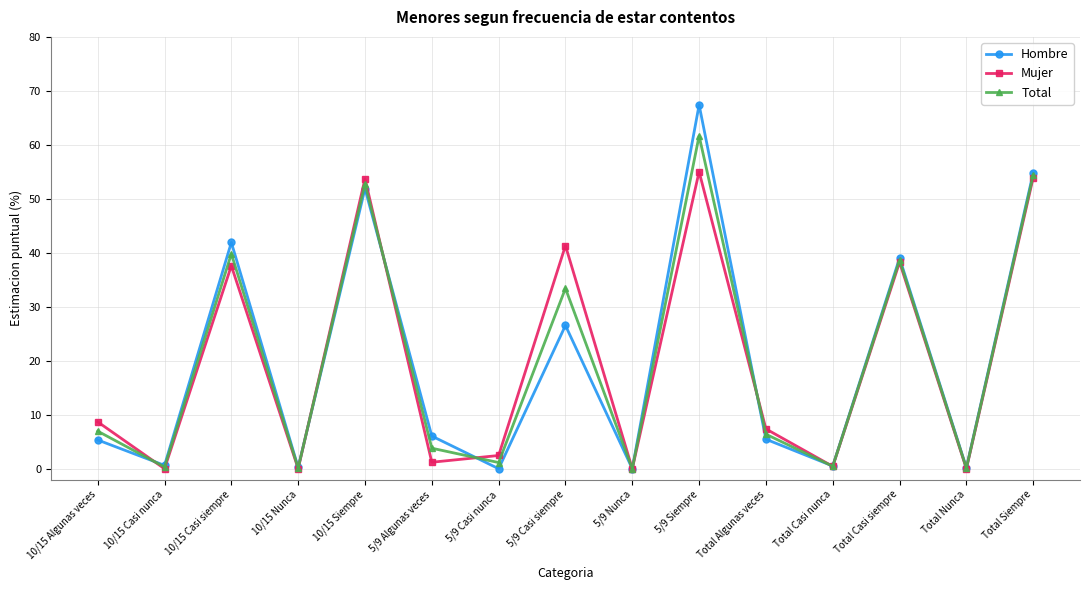

At which category is the sum across all series the highest?

5/9 Siempre